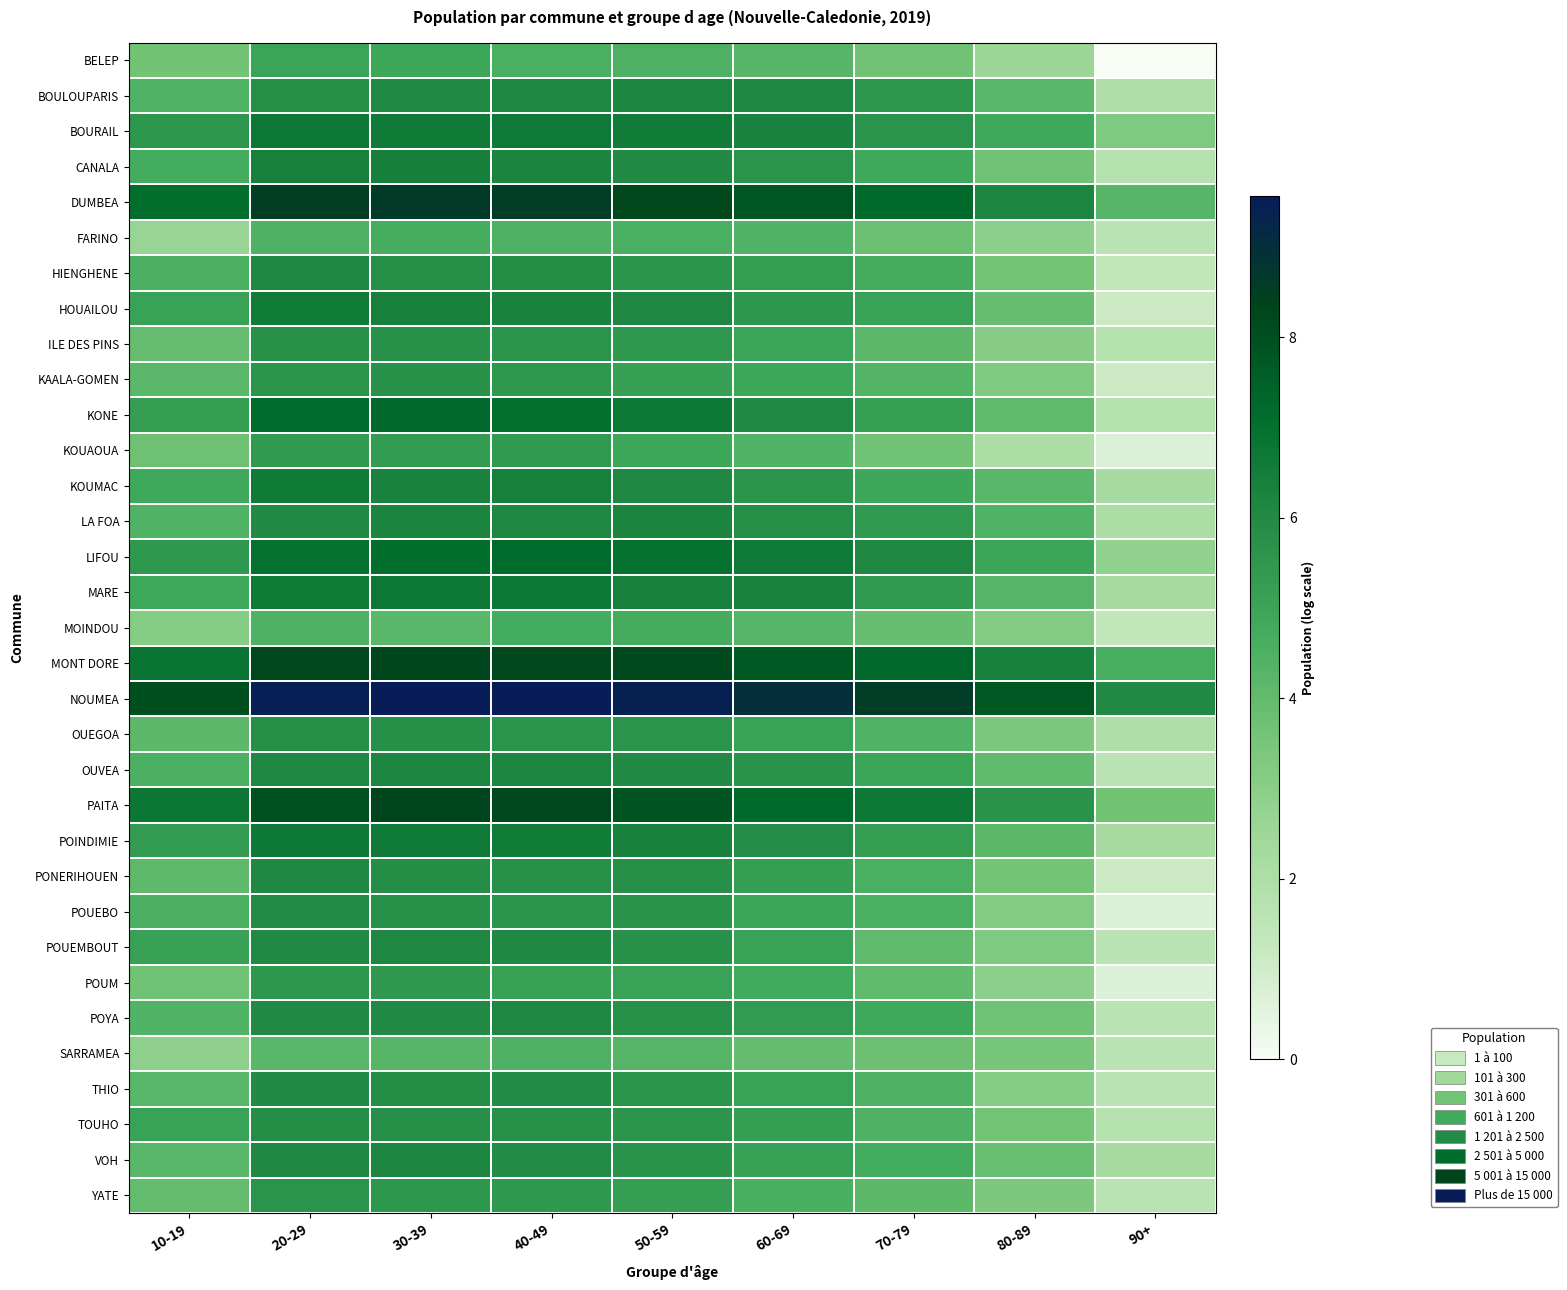

What is the greatest value displayed?

9.6